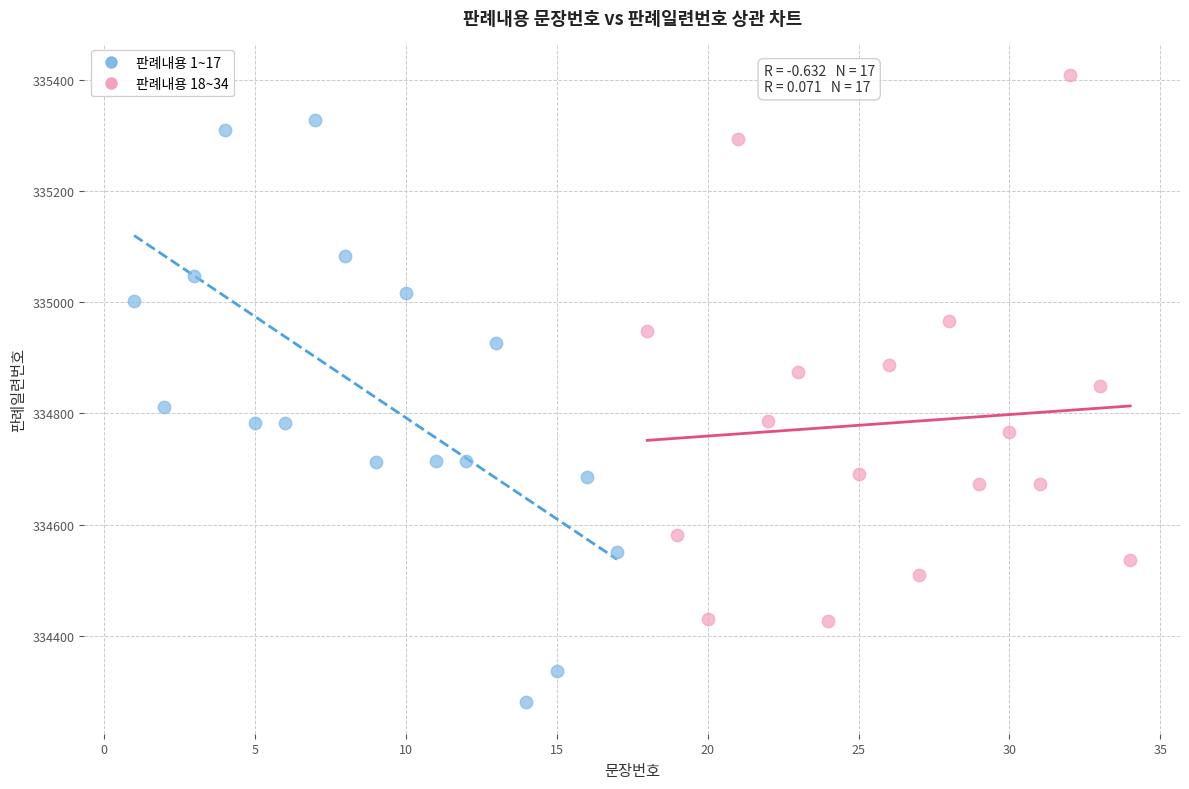

Which series reaches the minimum Y coordinate?

판례내용 1~17